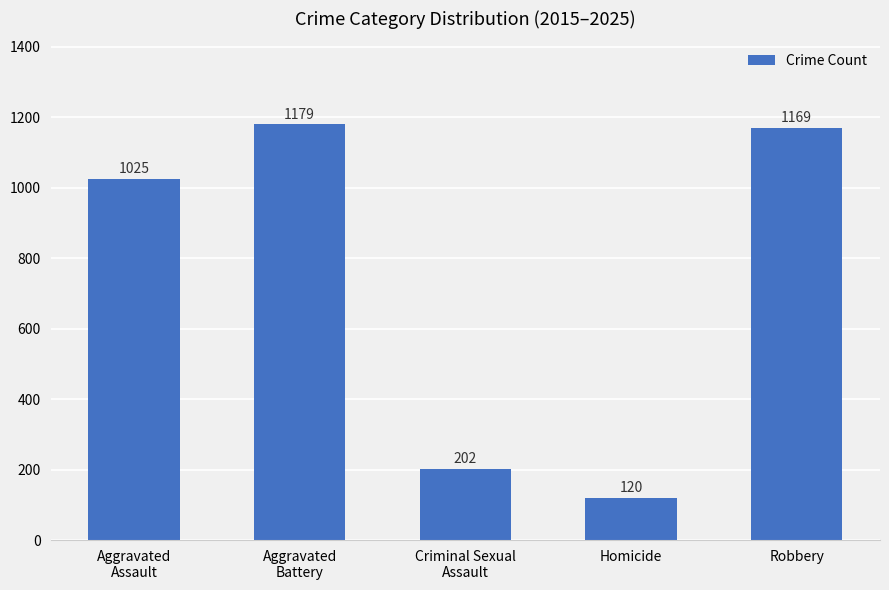

What is the difference between the maximum and second lowest values?

977